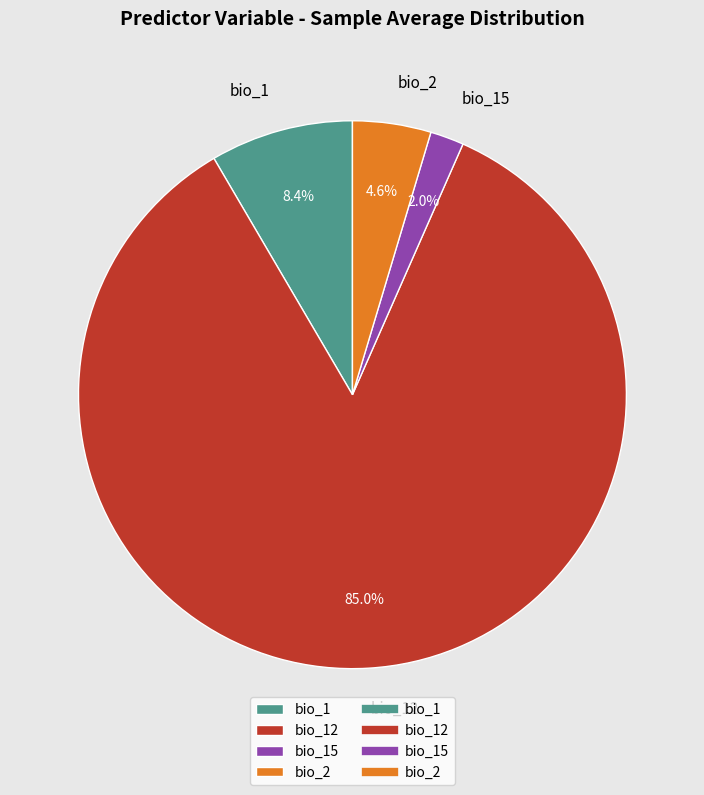

What is the largest slice in the pie chart?

bio_12